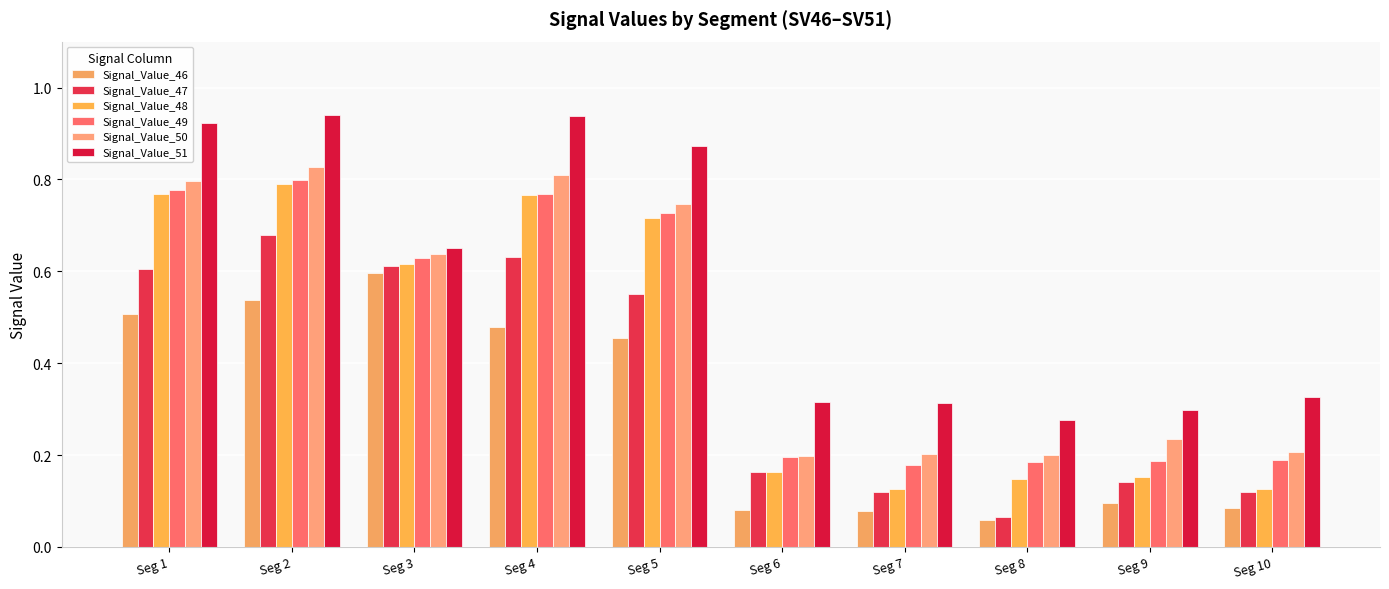

What are all the series names shown in the legend?

Signal_Value_46, Signal_Value_47, Signal_Value_48, Signal_Value_49, Signal_Value_50, Signal_Value_51